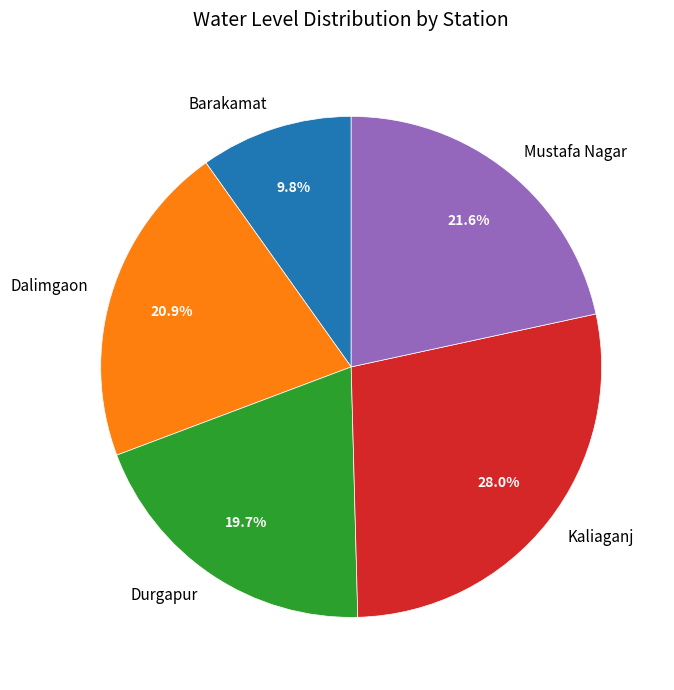

Which slice is the largest?

Kaliaganj